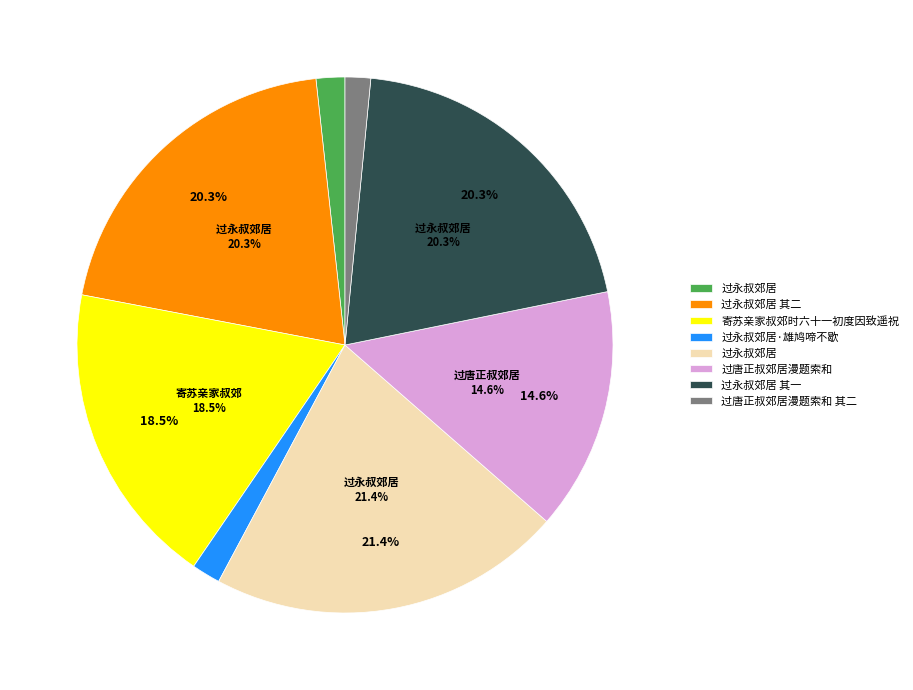

Is there a majority slice in this chart?

No